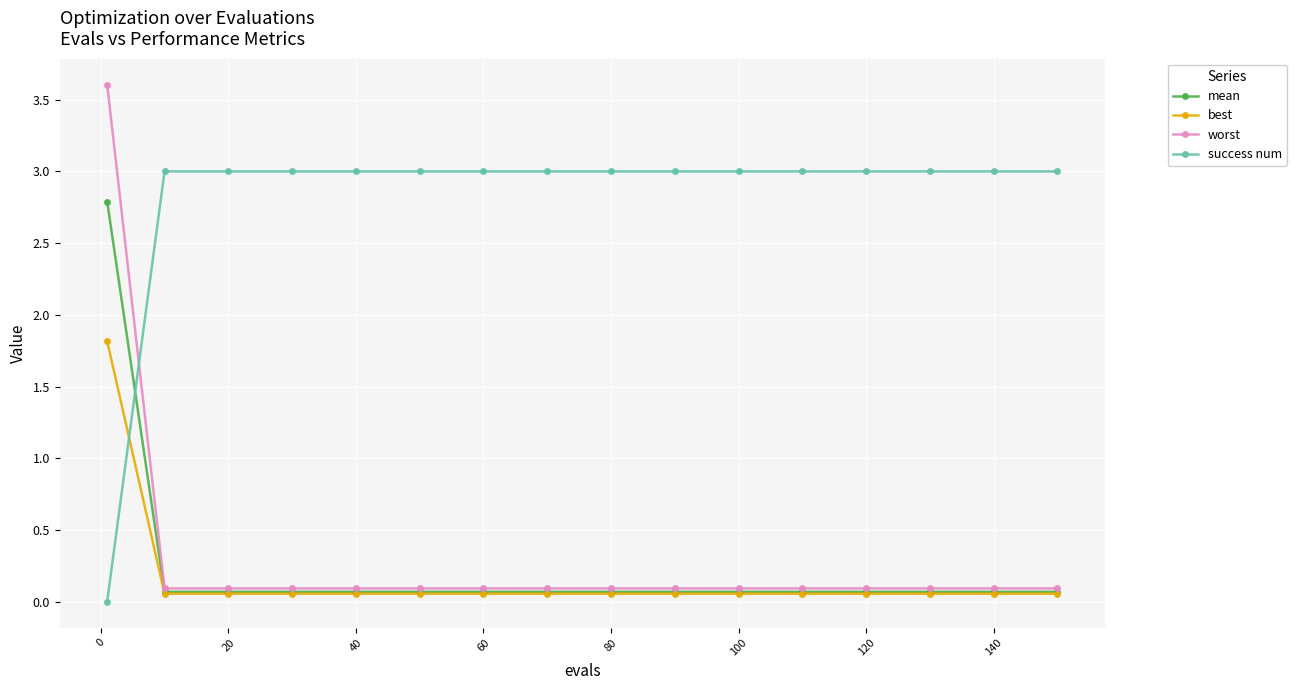

After their last crossing, which series has the higher values: best or success num?

success num